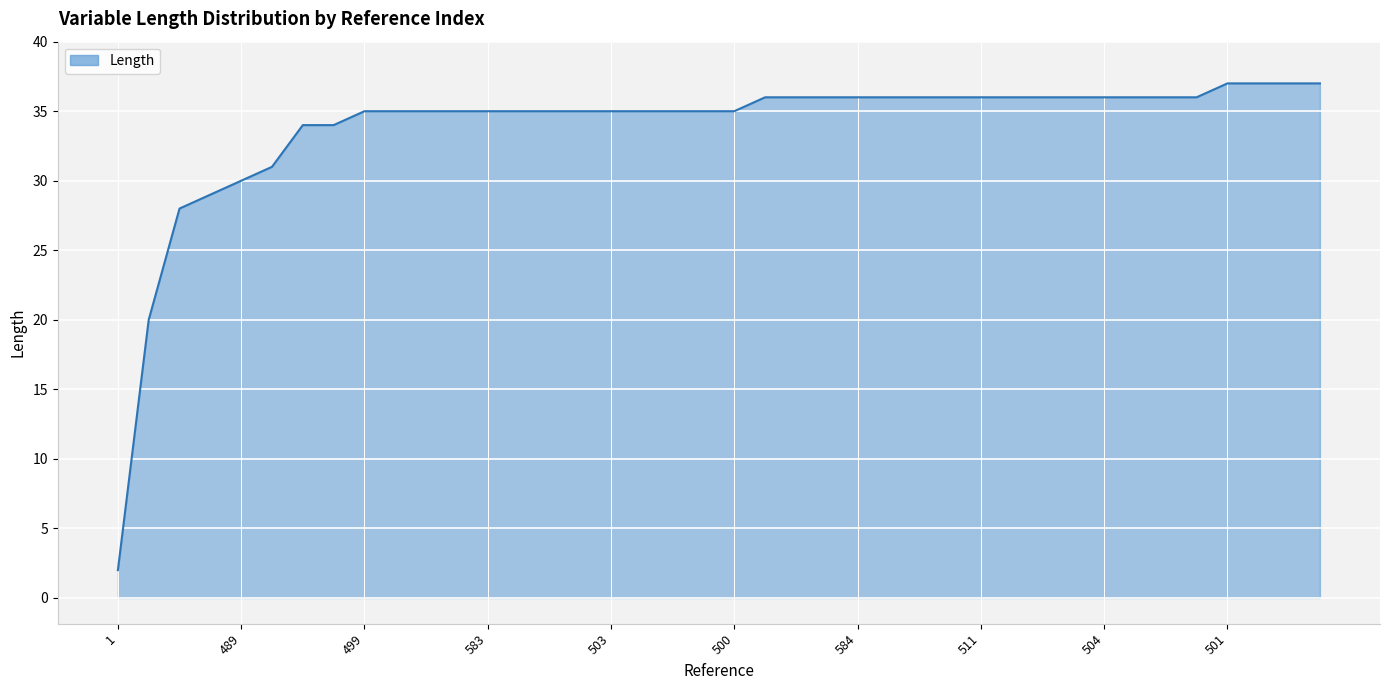

What is the difference between the maximum and minimum values?

35